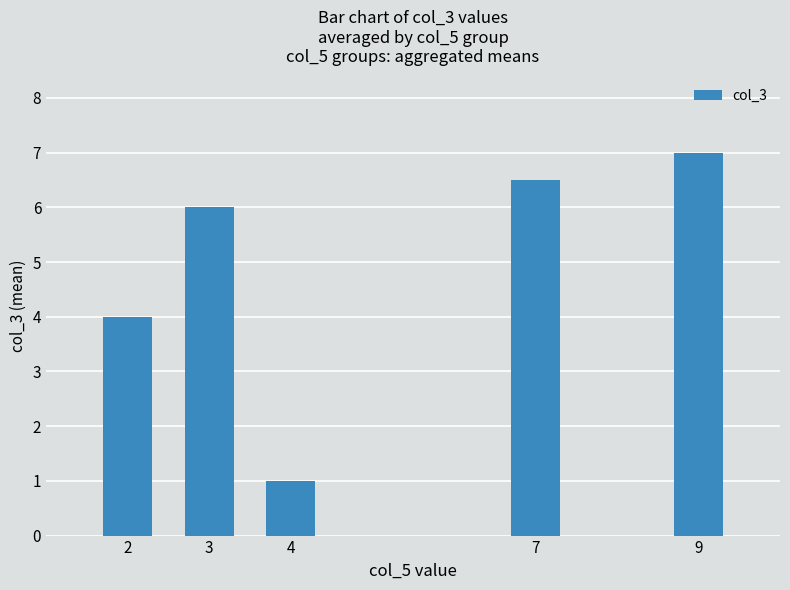

How many bars are there in total?

5